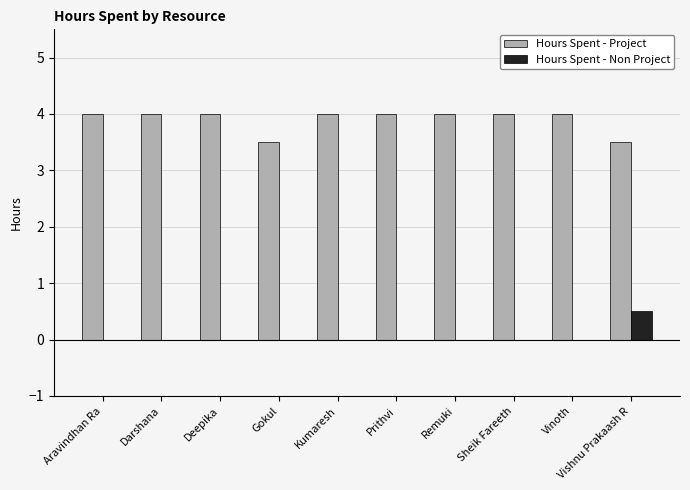

The Hours Spent - Project series shows 5.9 at Kumaresh. True or false?

False